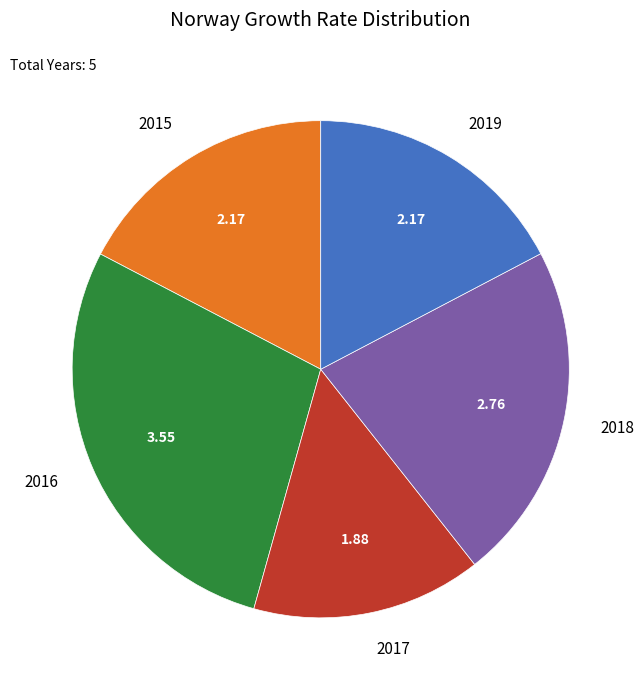

Is there any slice that represents more than half of the pie?

No